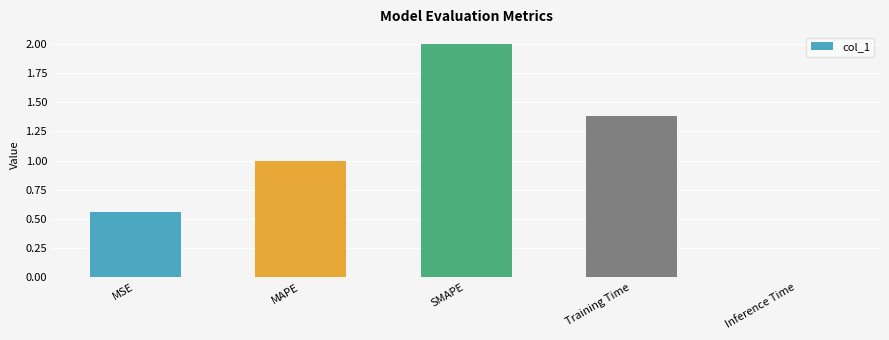

What is the difference between the maximum and second lowest values?

1.4